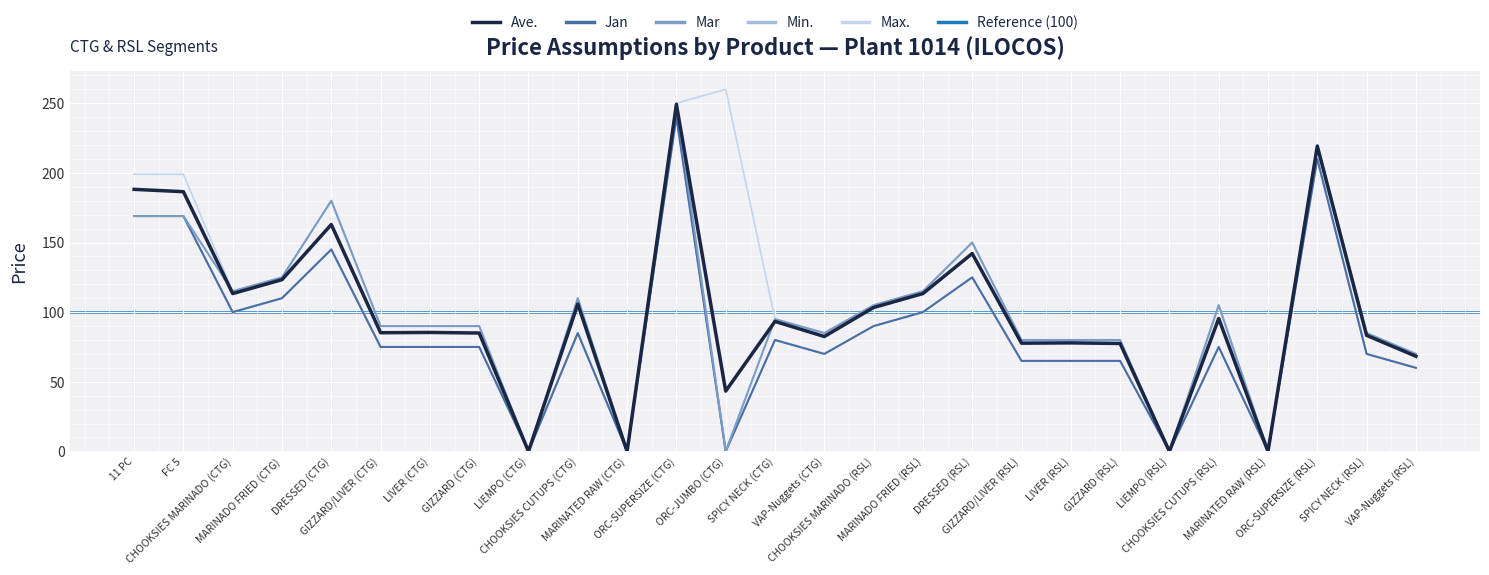

How many data points in Mar are above 90?

13